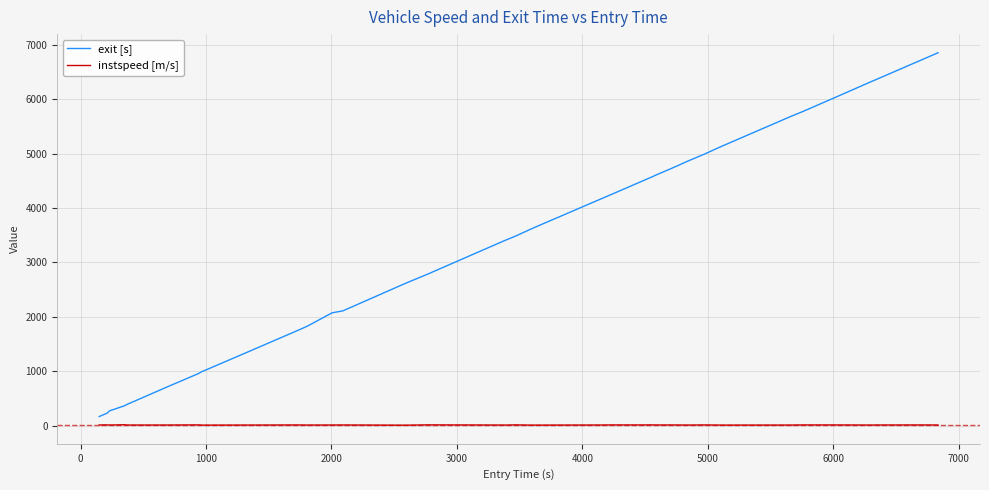

Which series has the widest spread of values?

exit [s]